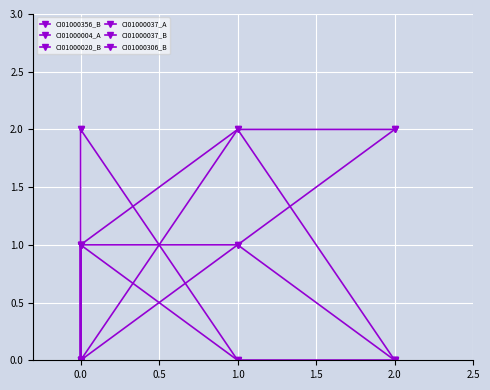

Reading left to right, what are all the values shown in this chart?

CI01000356_B: 0	0	1	2	2
CI01000004_A: 0	0	1	1	2
CI01000020_B: 1	2	2	0	0
CI01000037_A: 0	0	0	2	0
CI01000037_B: 1	0	1	0	0
CI01000306_B: 0	1	0	1	0